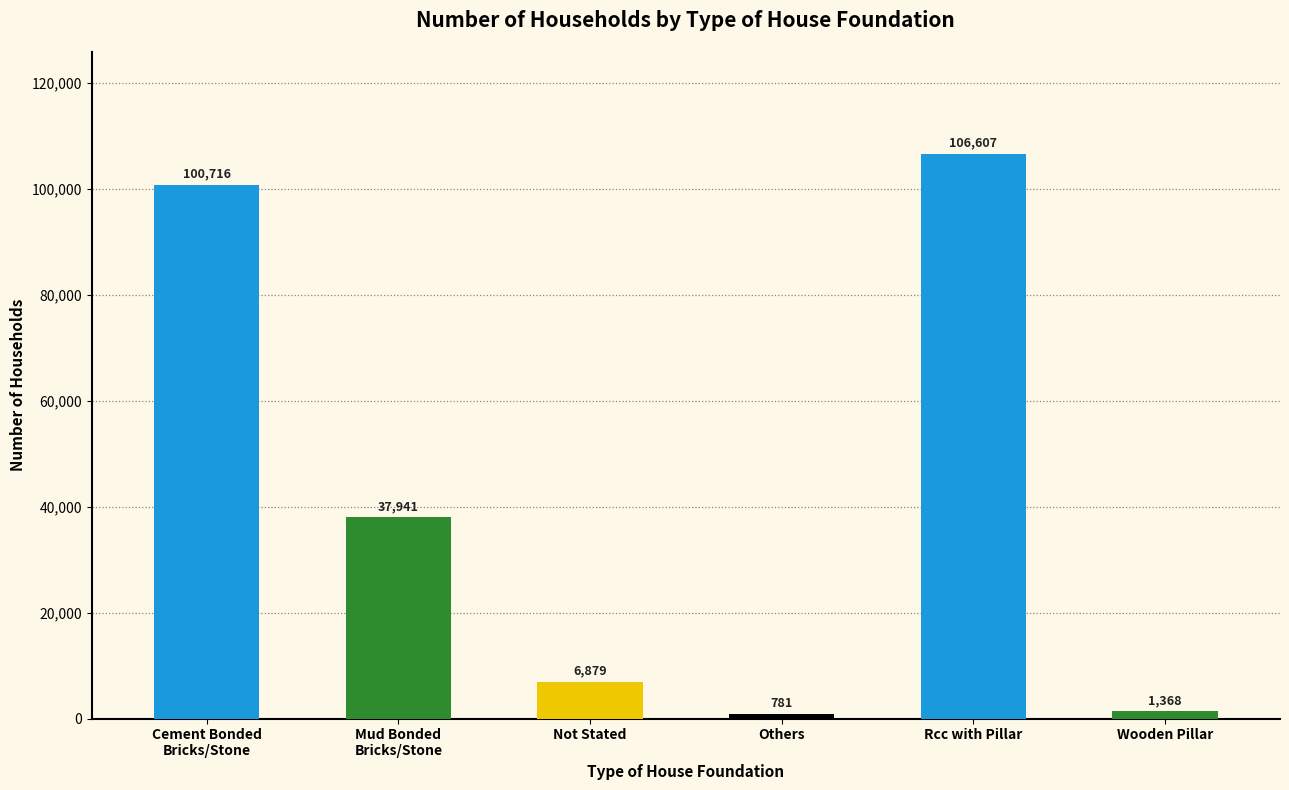

Rank the categories by value from highest to lowest.

Rcc with Pillar, Cement Bonded
Bricks/Stone, Mud Bonded
Bricks/Stone, Not Stated, Wooden Pillar, Others